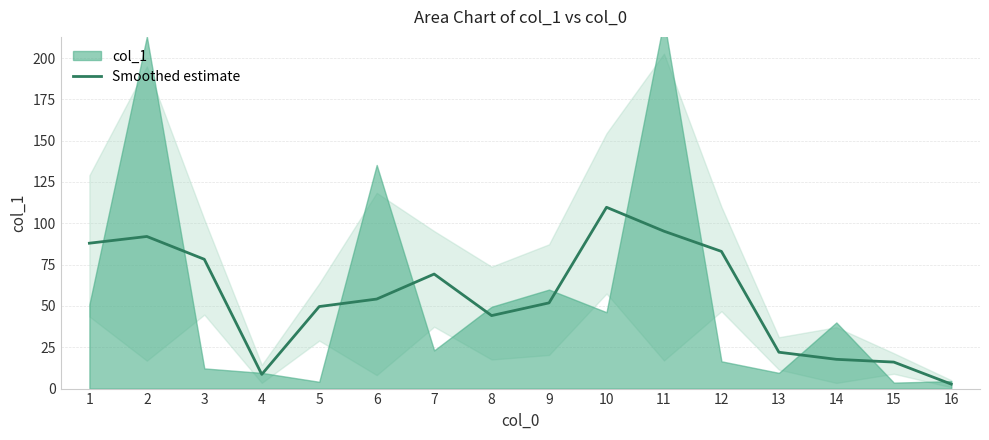

Reading right to left, what are all the values shown in this chart?

2.7	16.0	17.7	22.0	83.0	95.2	109.7	51.9	44.2	69.3	54.2	49.6	8.6	78.2	92.0	88.0